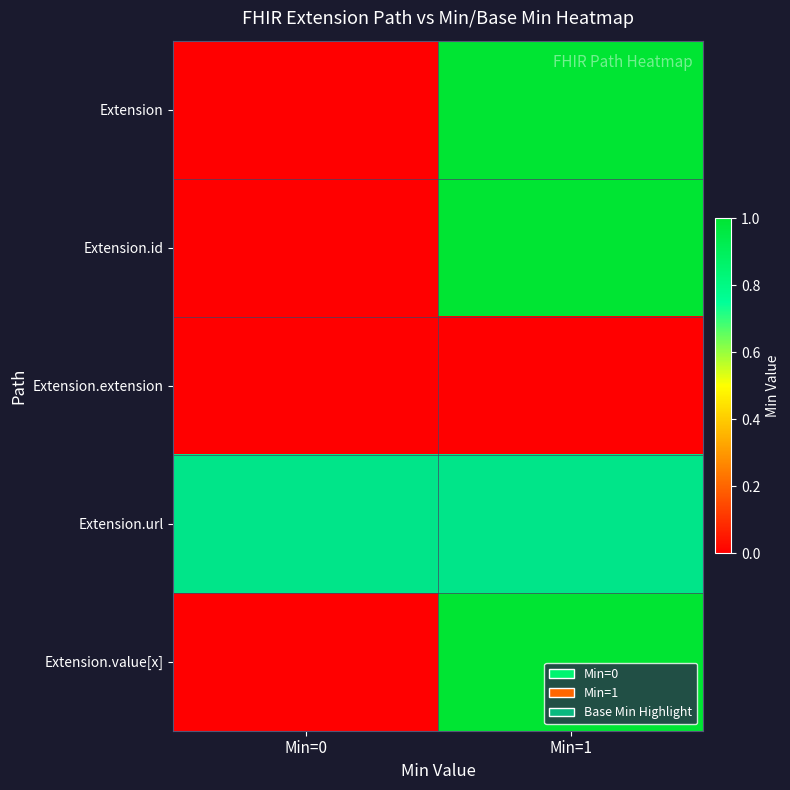

At which label does Extension.url reach its peak?

Min=0